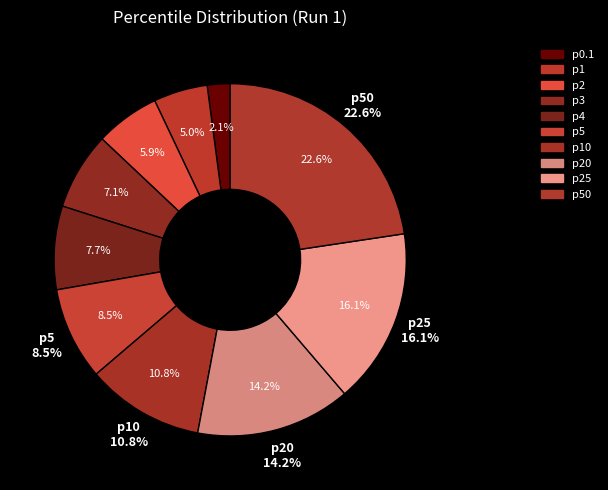

Is it true that 4 is 1% of the pie?

False